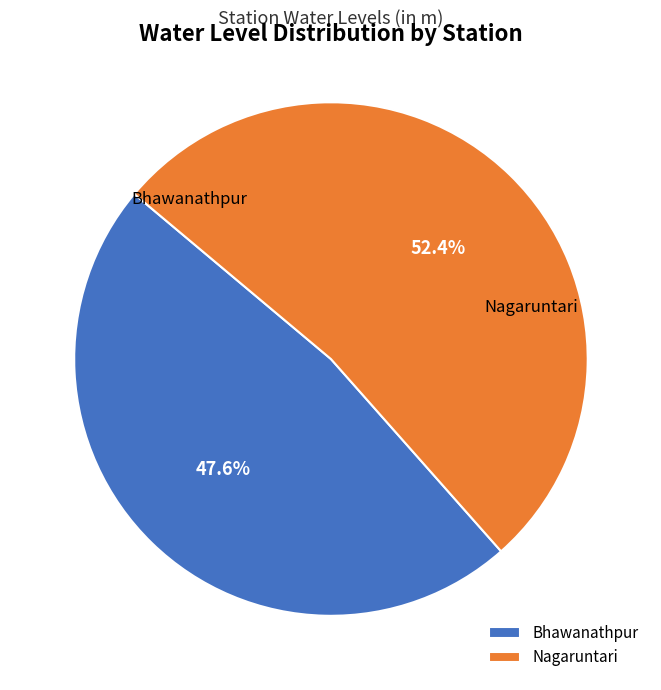

Which has a higher value, Nagaruntari or Bhawanathpur?

Nagaruntari